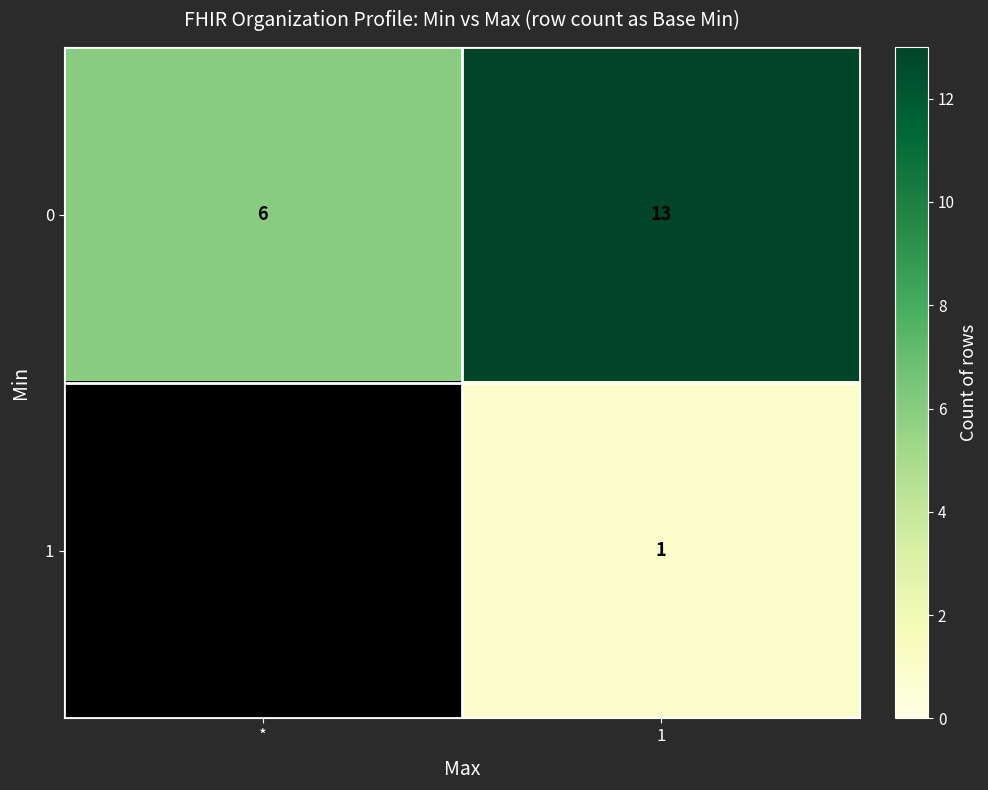

What is the total value across all series at 1?

14